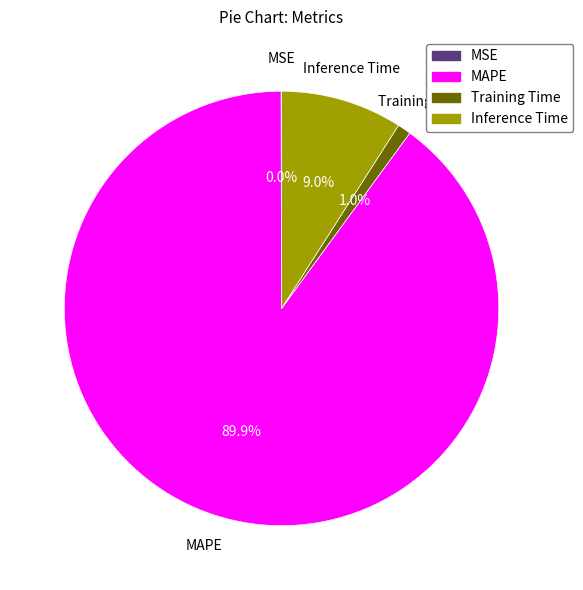

Is MAPE the majority of the pie?

Yes